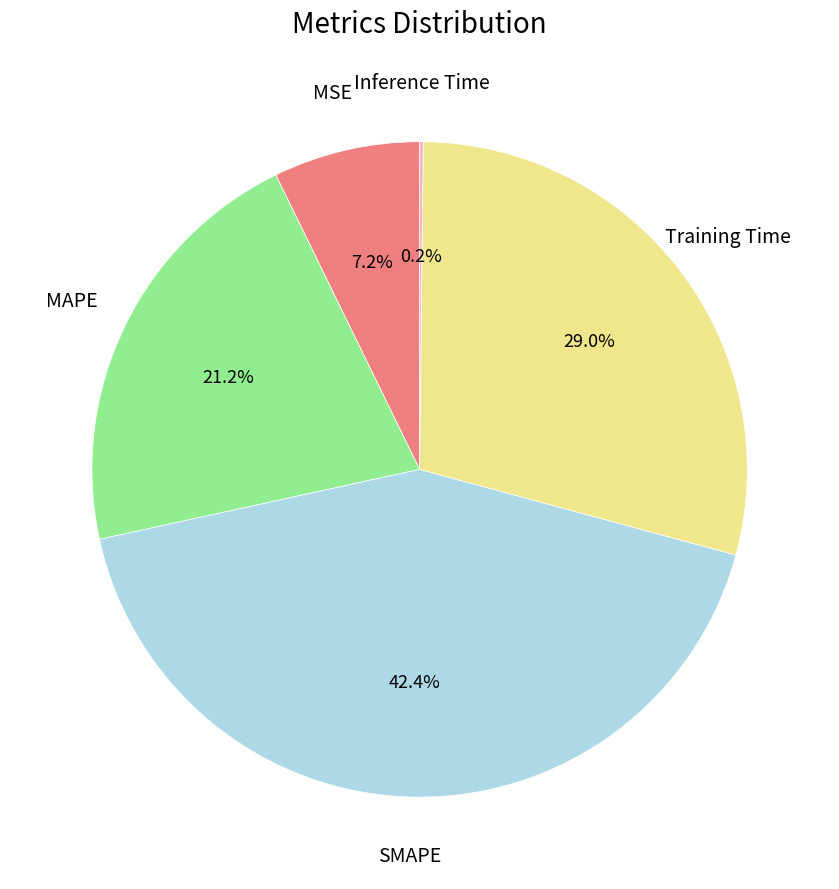

To the nearest percent, what is the difference between the largest and smallest slice percentages?

42%